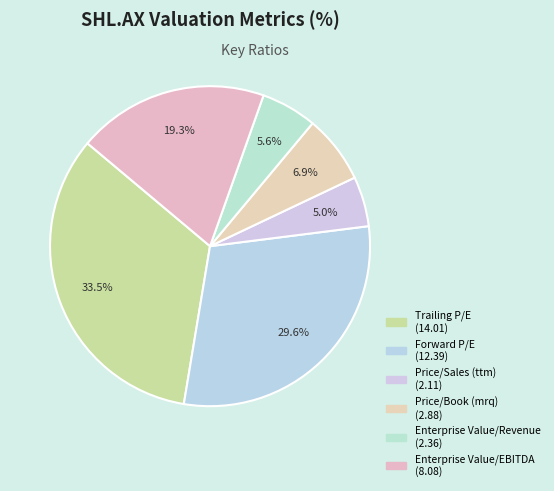

How many slices are in this pie chart?

6